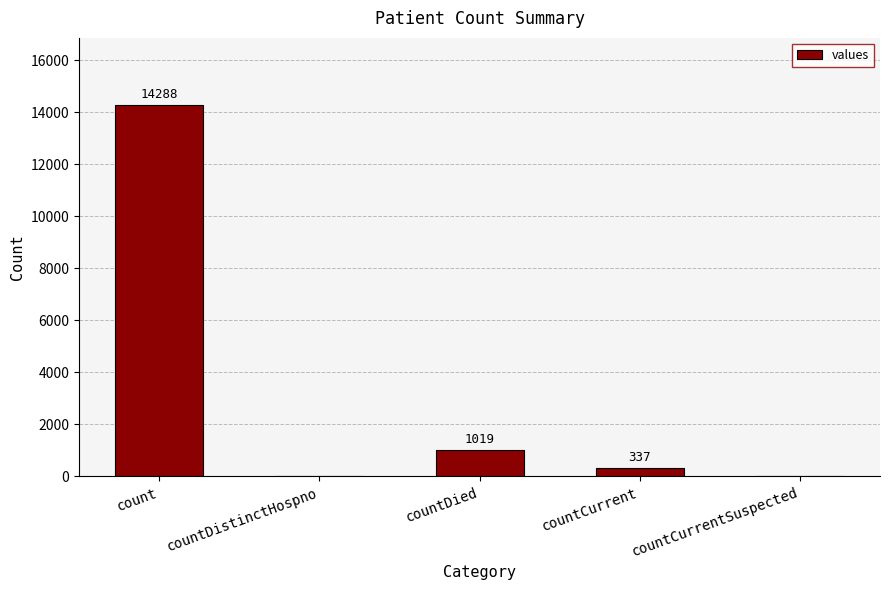

What is the sum of all values?

15644